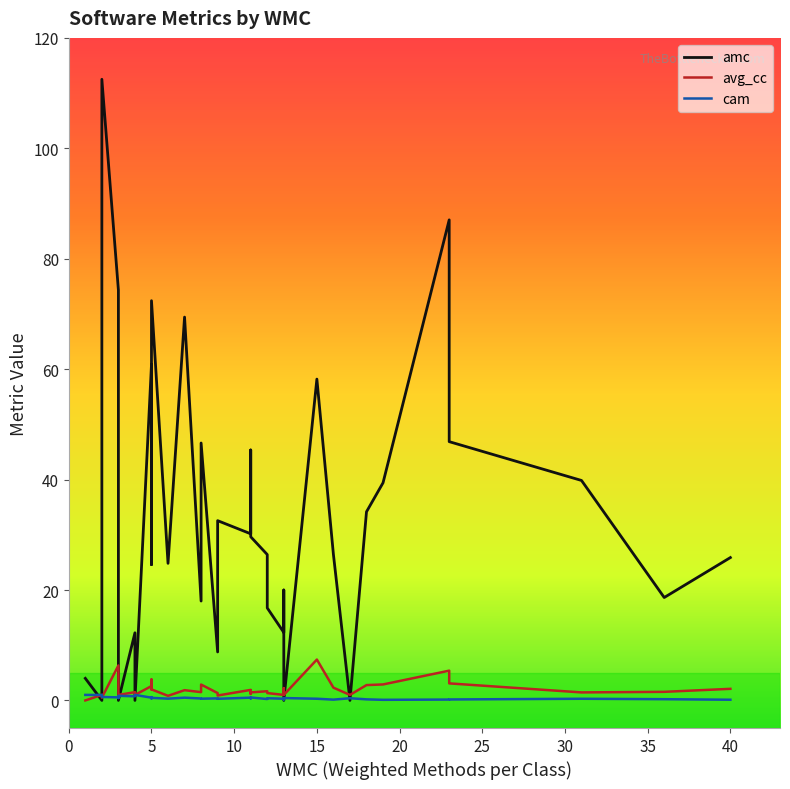

Is the value of amc at 15 greater than the value of cam at 37?

Yes